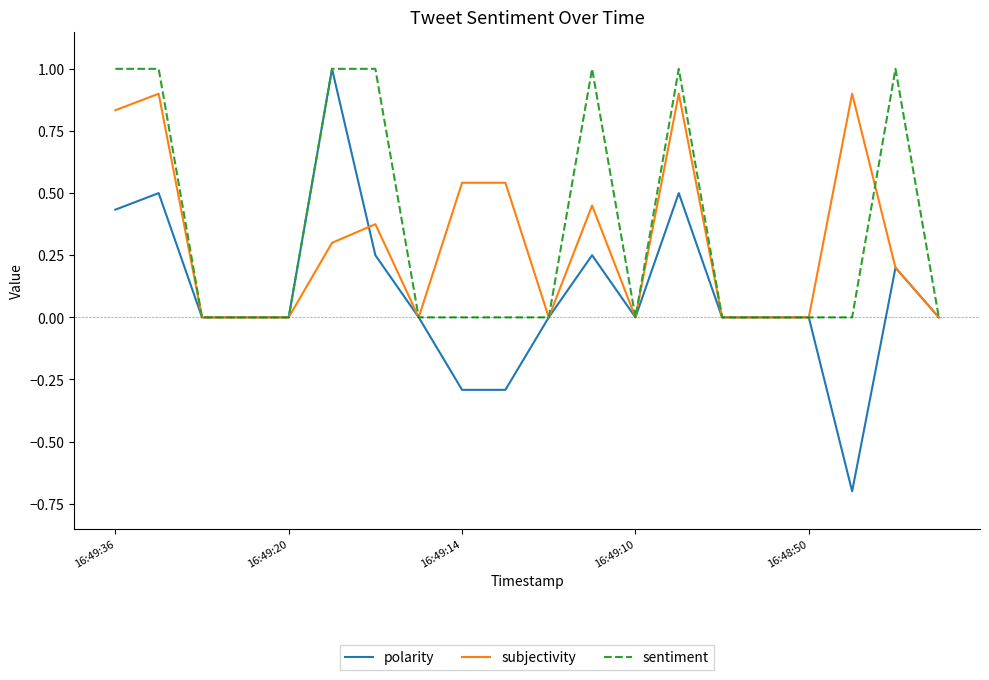

What is the greatest value displayed?

1.0